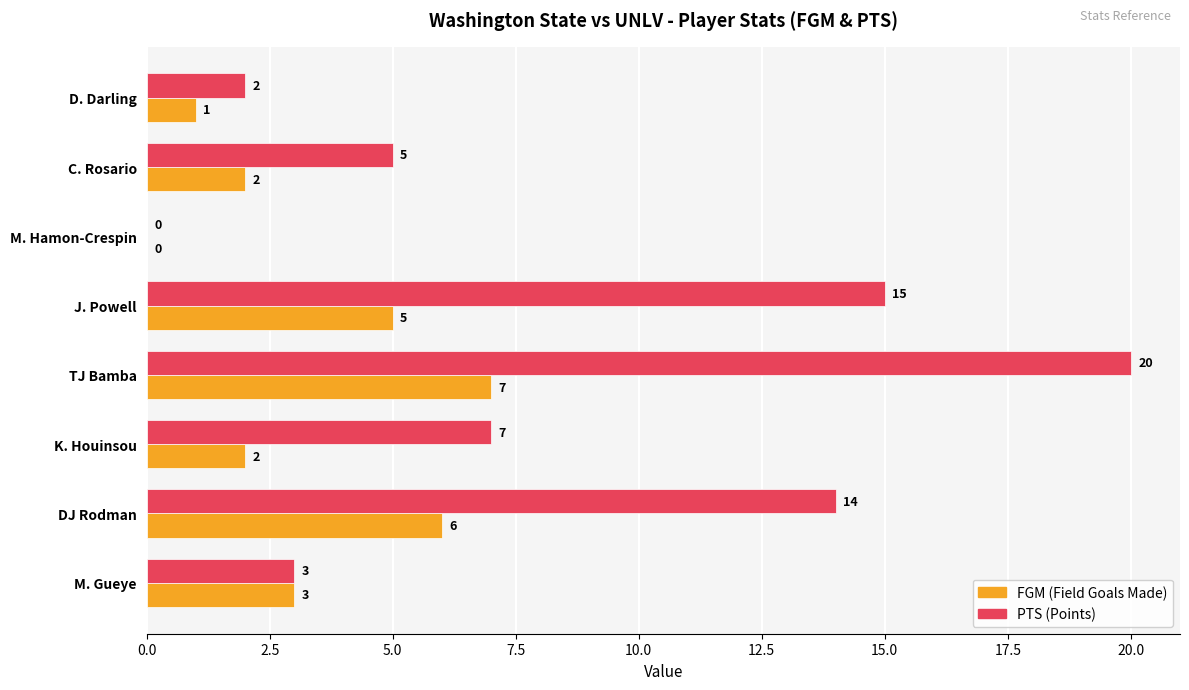

At which category is the sum across all series the highest?

TJ Bamba